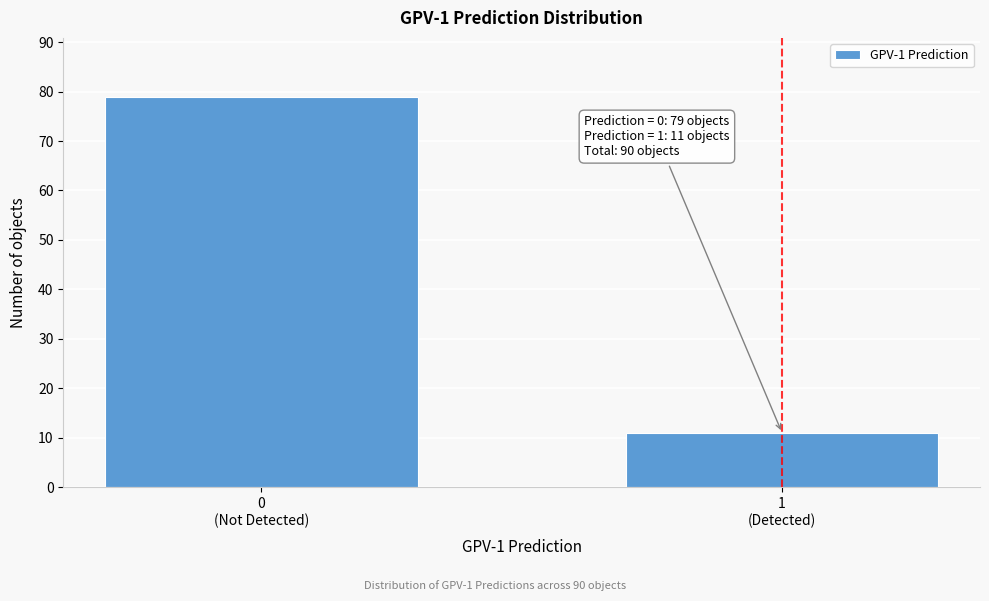

Reading left to right, extract all data points from this chart.

79	11